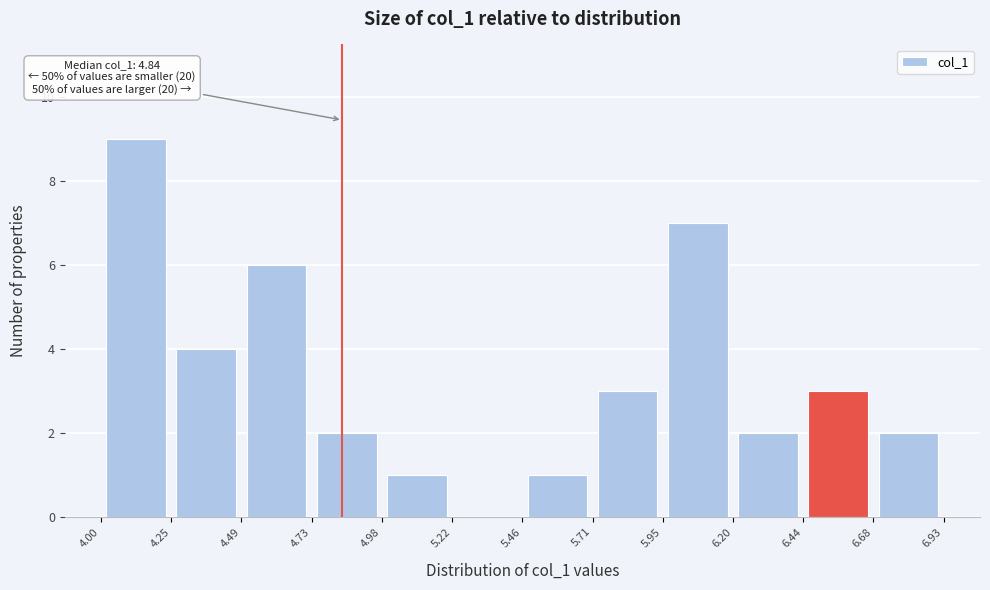

Which range on the x-axis has the tallest bar?

4.00 to 4.25